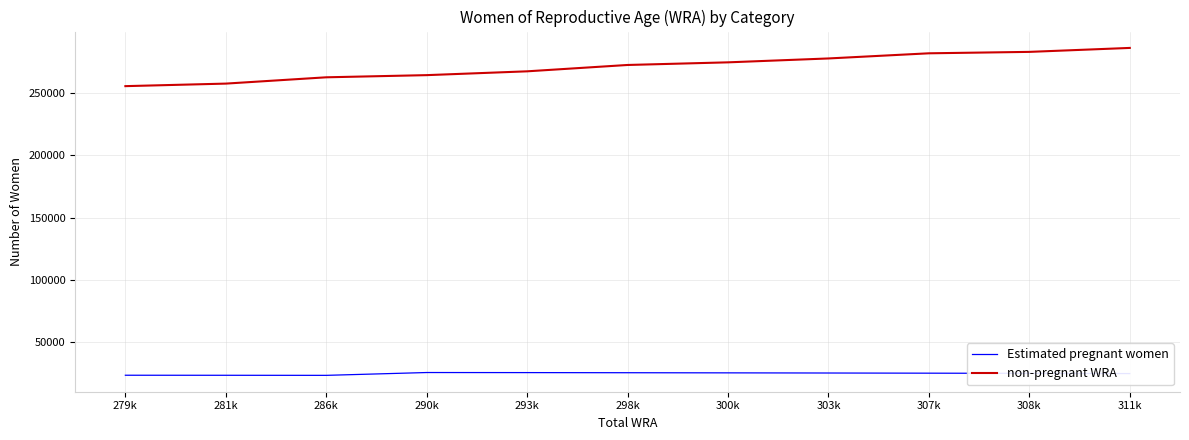

Which series has the largest total across all categories?

non-pregnant WRA